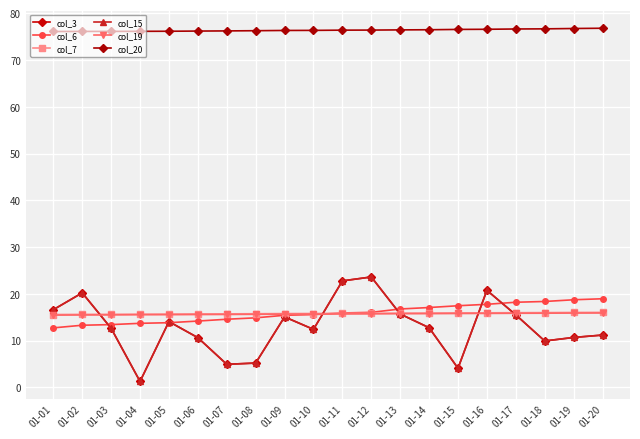

Is this an area chart (filled region under the line)?

No